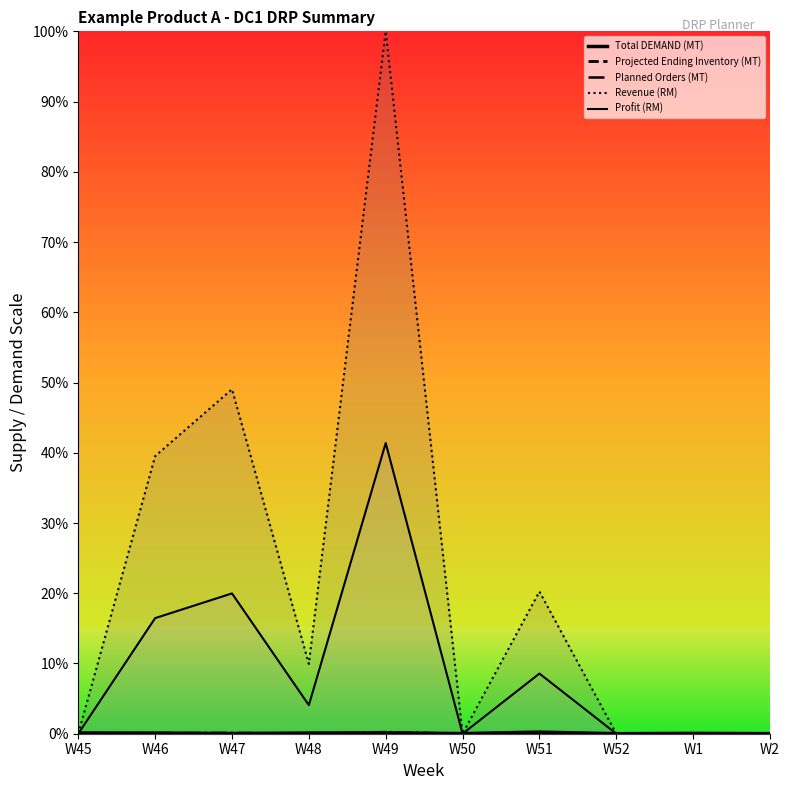

At how many categories does at least one series exceed 97122?

2